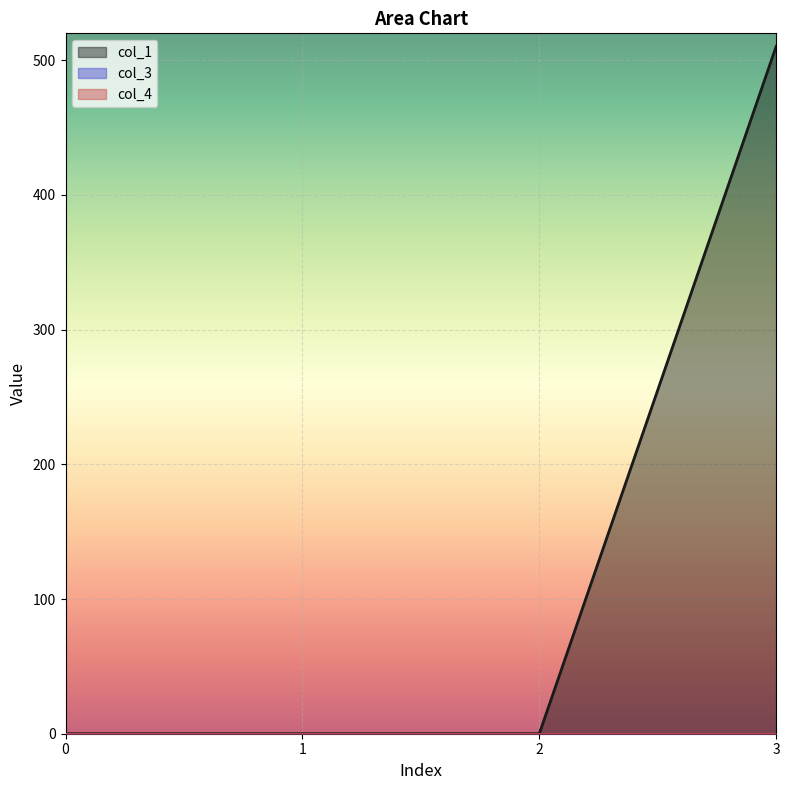

True or false: col_3 and col_4 intersect in this chart.

False